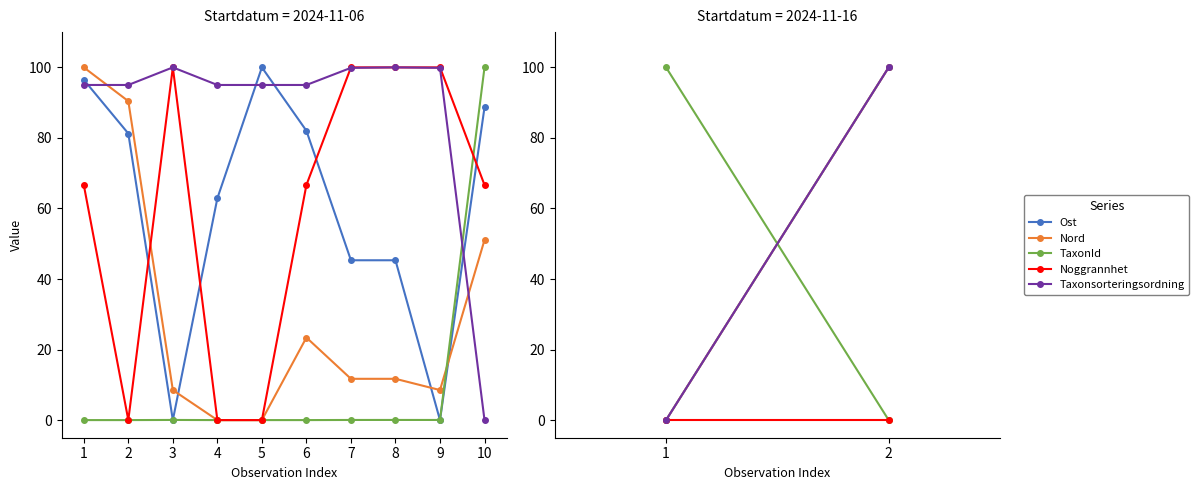

After their last crossing, which series has the higher values: Noggrannhet or Ost?

Ost